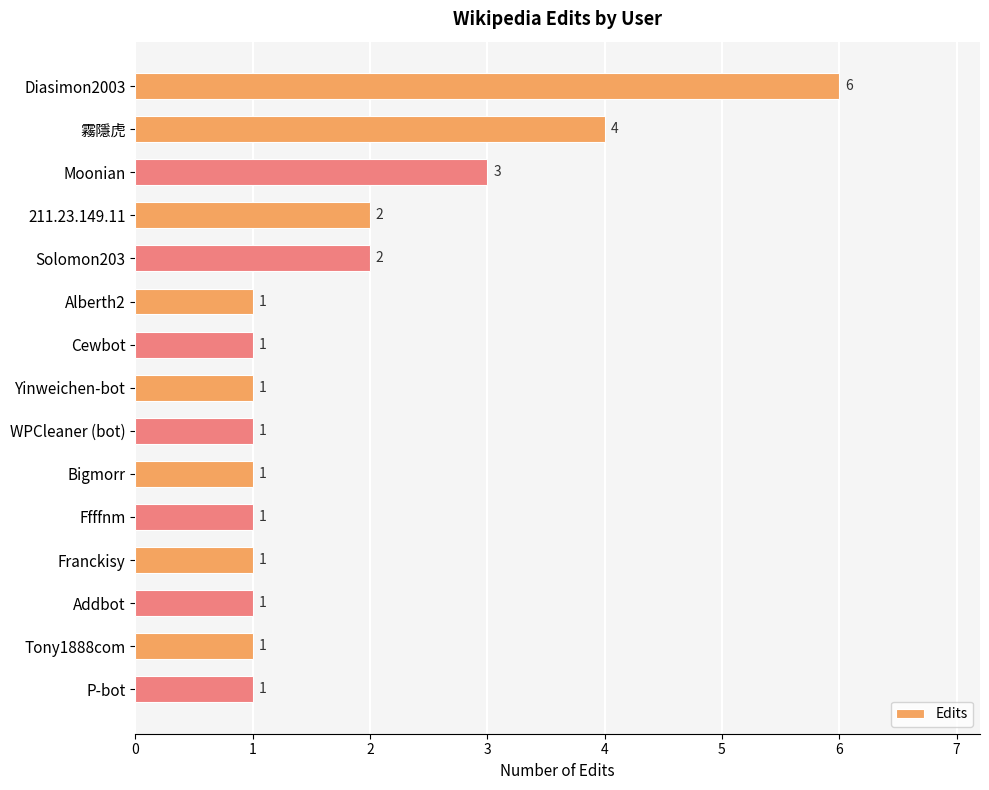

The chart shows a value of 1 at 霧隱虎. True or false?

False